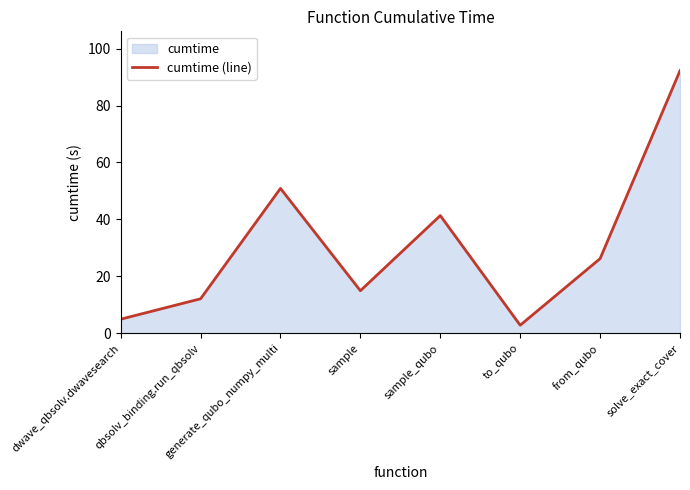

Is it true that the value at sample is 14.9?

True